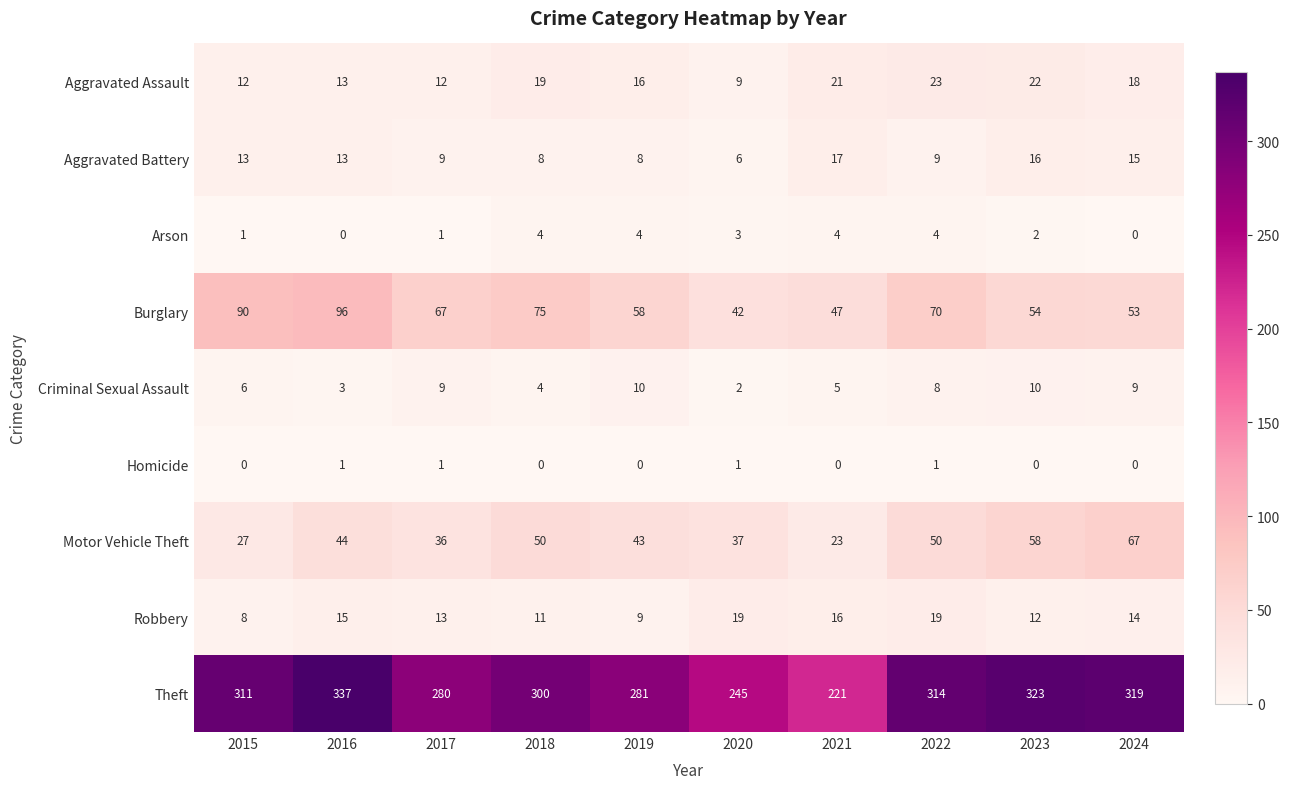

At 2015, list the series in order from smallest to largest.

Homicide, Arson, Criminal Sexual Assault, Robbery, Aggravated Assault, Aggravated Battery, Motor Vehicle Theft, Burglary, Theft